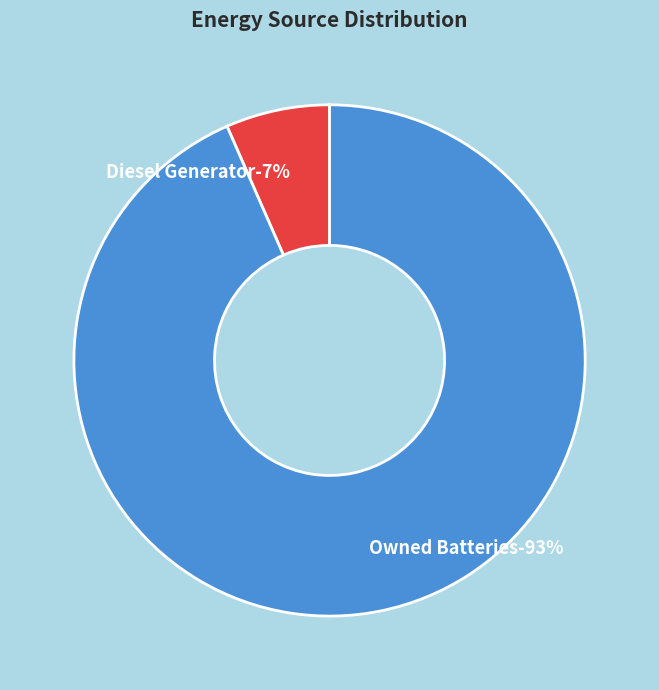

True or false: Owned Batteries accounts for 84% of the total.

False